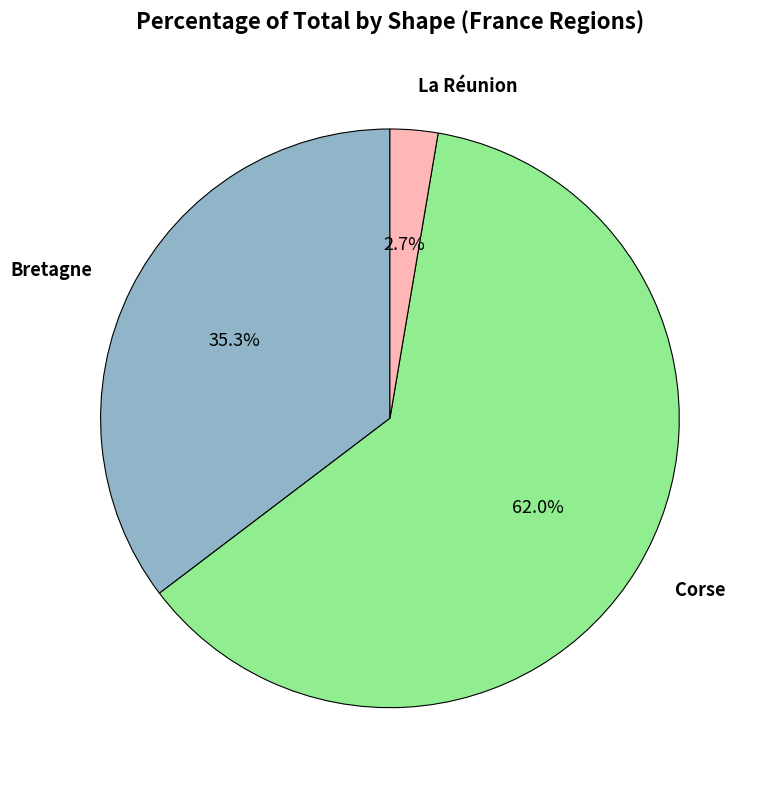

What is the majority slice?

Corse